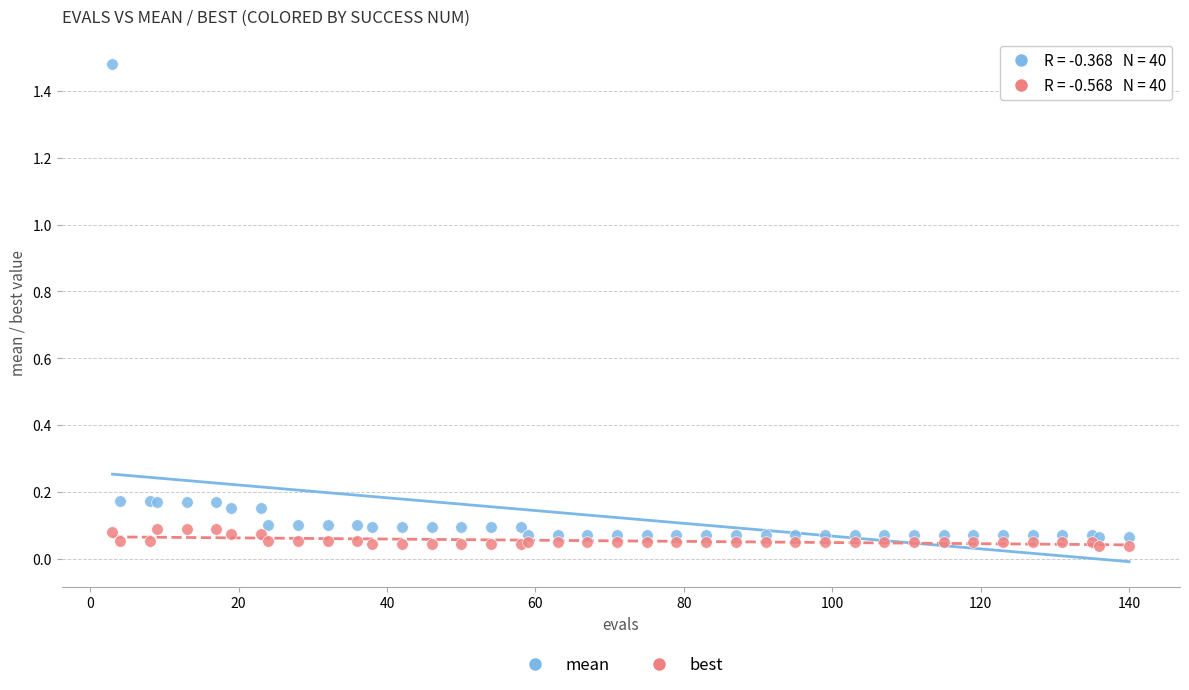

Which series reaches the maximum Y coordinate?

mean